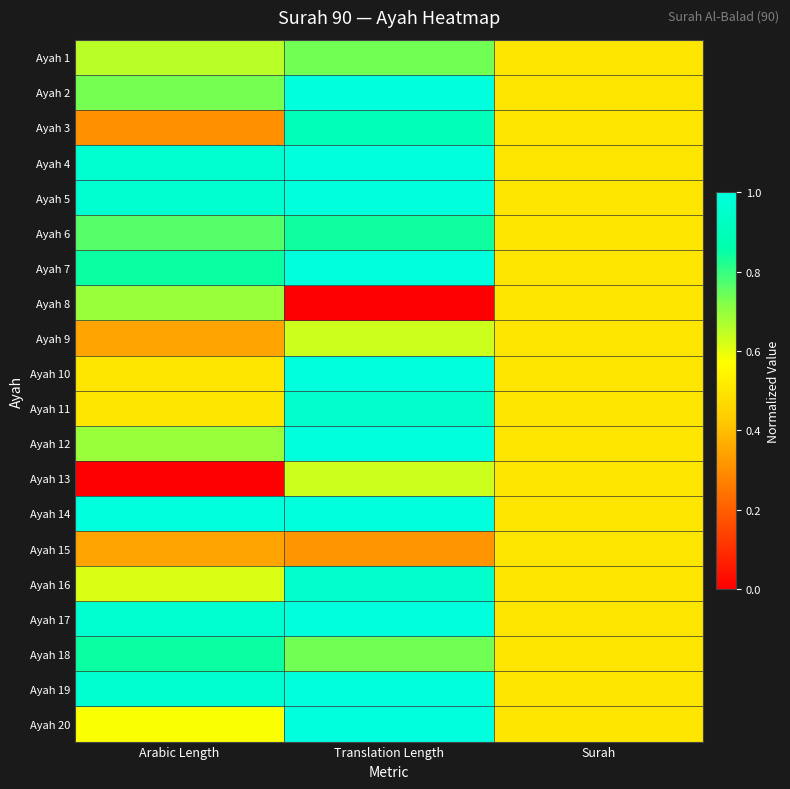

Which category has the highest value across all series?

Translation Length